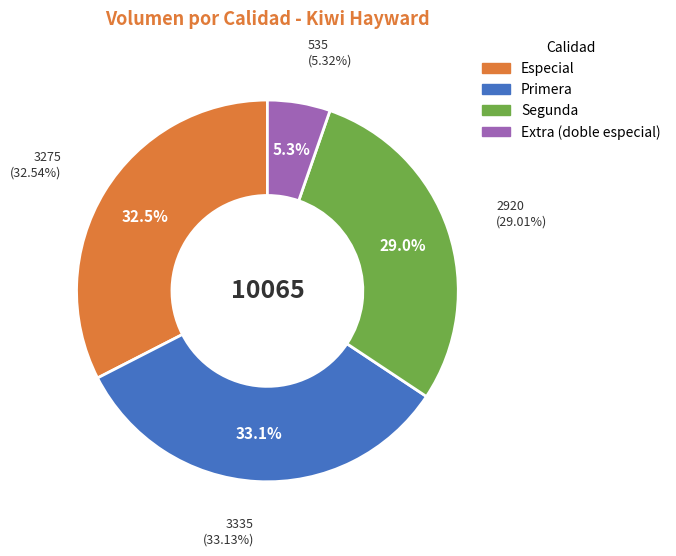

The 22 slice represents 9% of the pie. True or false?

False